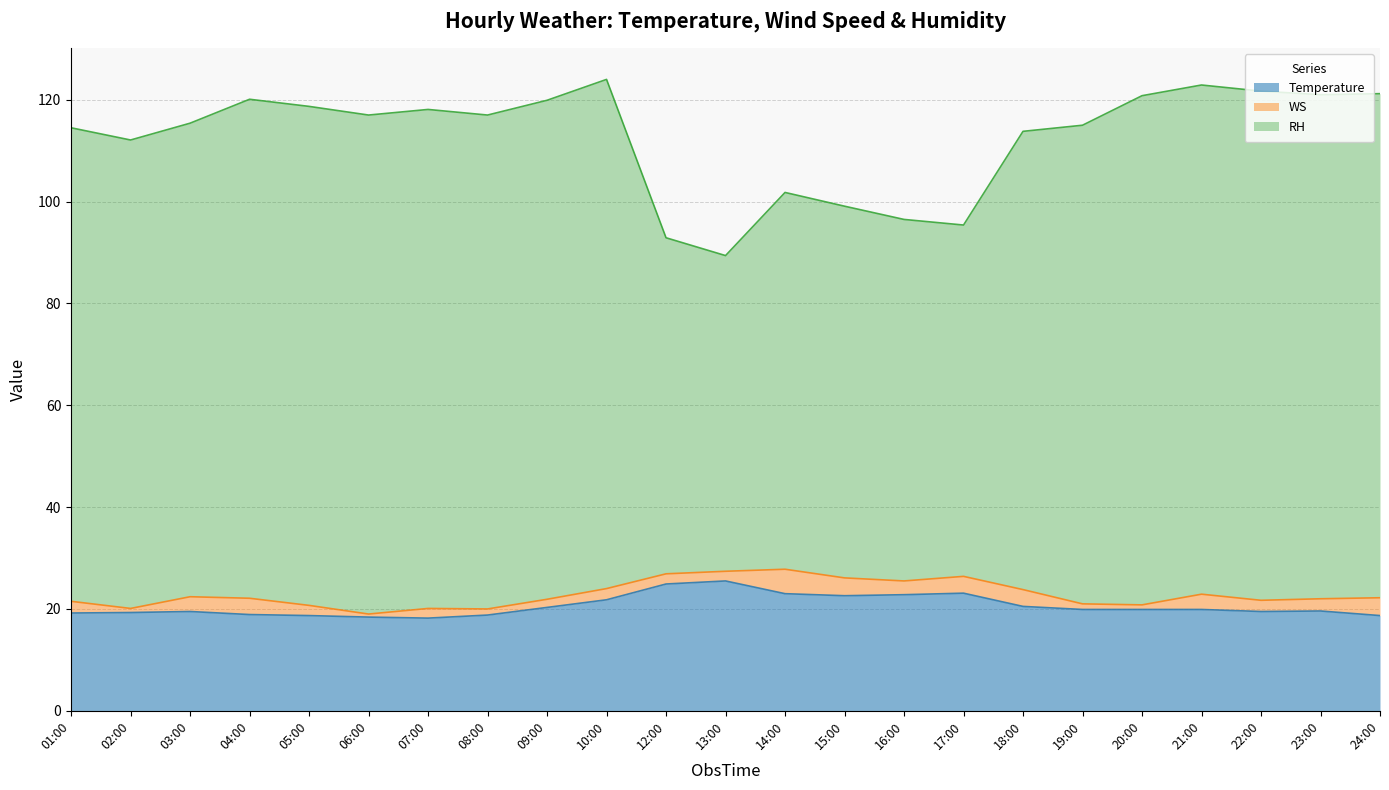

Which series has the largest range (max minus min)?

RH